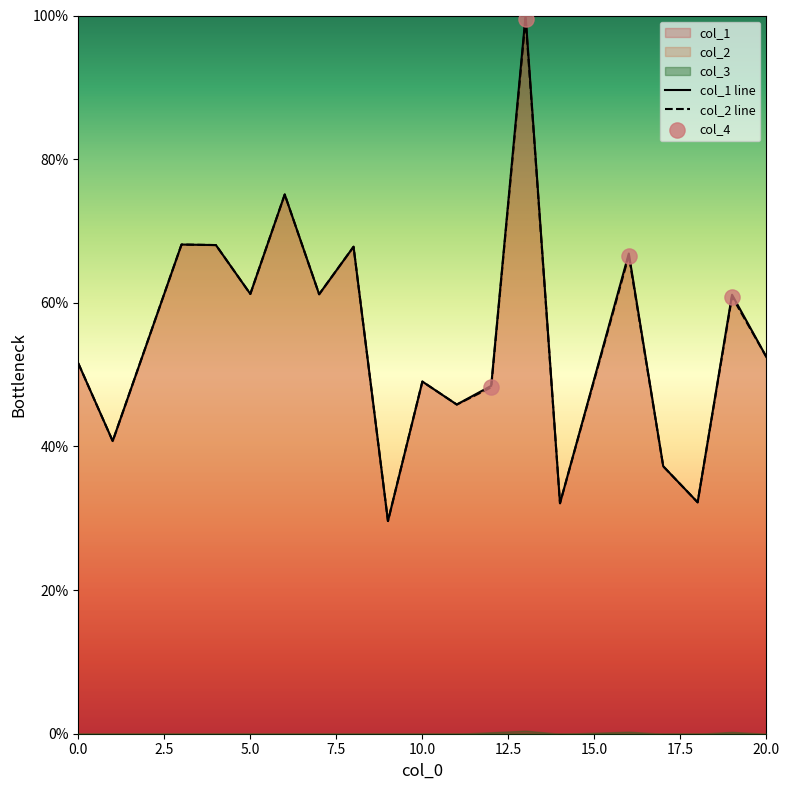

At how many categories does at least one series exceed 37?

16